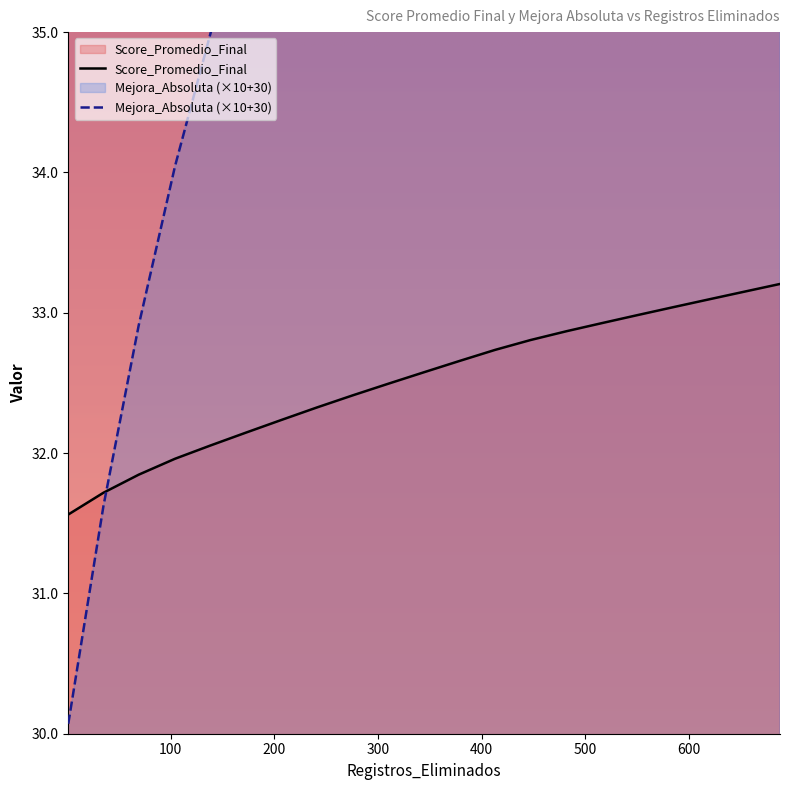

Between which two adjacent categories do Mejora_Absoluta and Score_Promedio_Final first intersect?

35 and 69